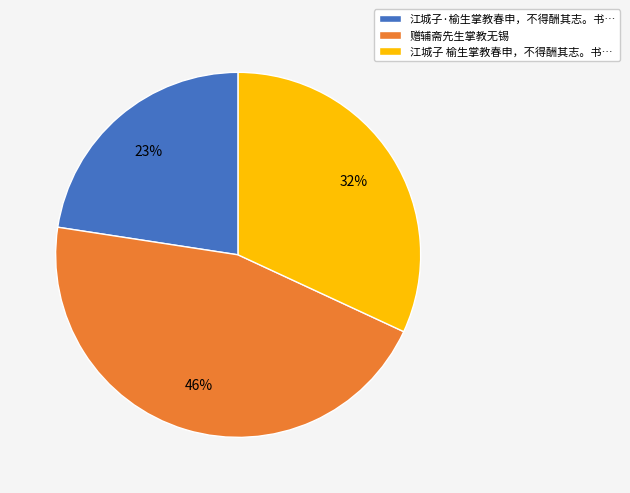

Combined, do 江城子 榆生掌教春申，不得酬其志。书… and 江城子·榆生掌教春申，不得酬其志。书… account for over 50%?

Yes